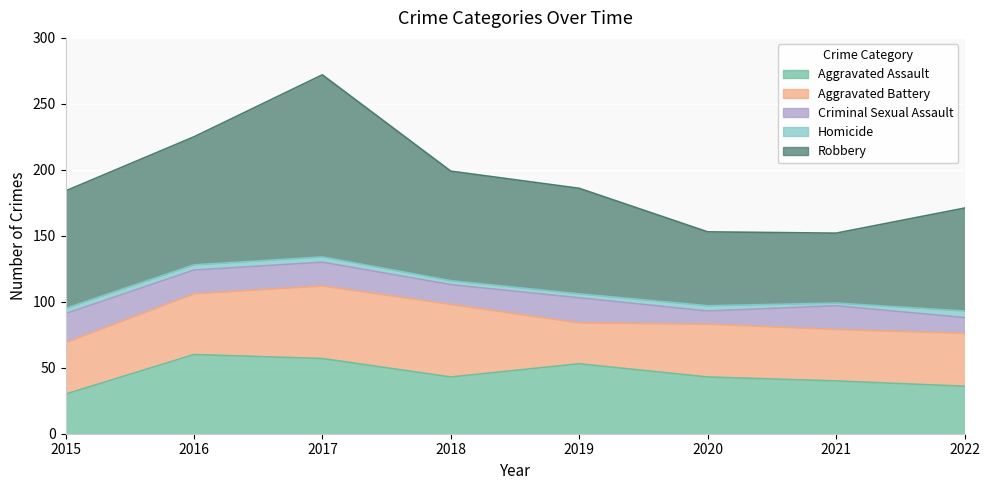

True or false: Aggravated Assault has more than 0 interior local peaks.

True